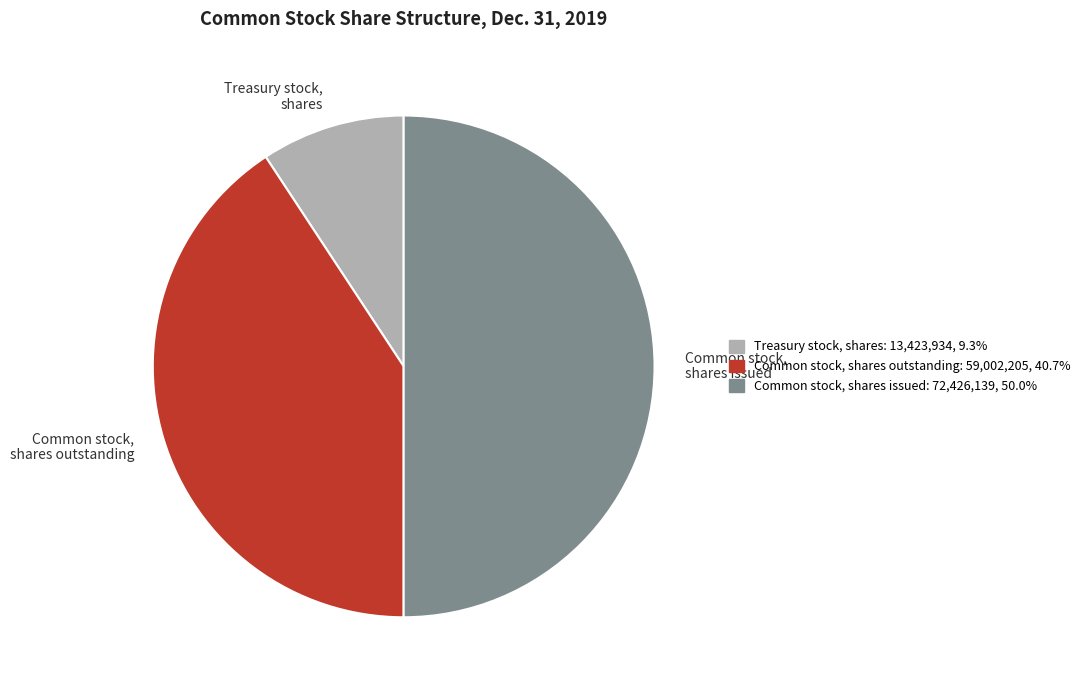

Which category has the biggest portion of the pie?

Common stock, shares issued